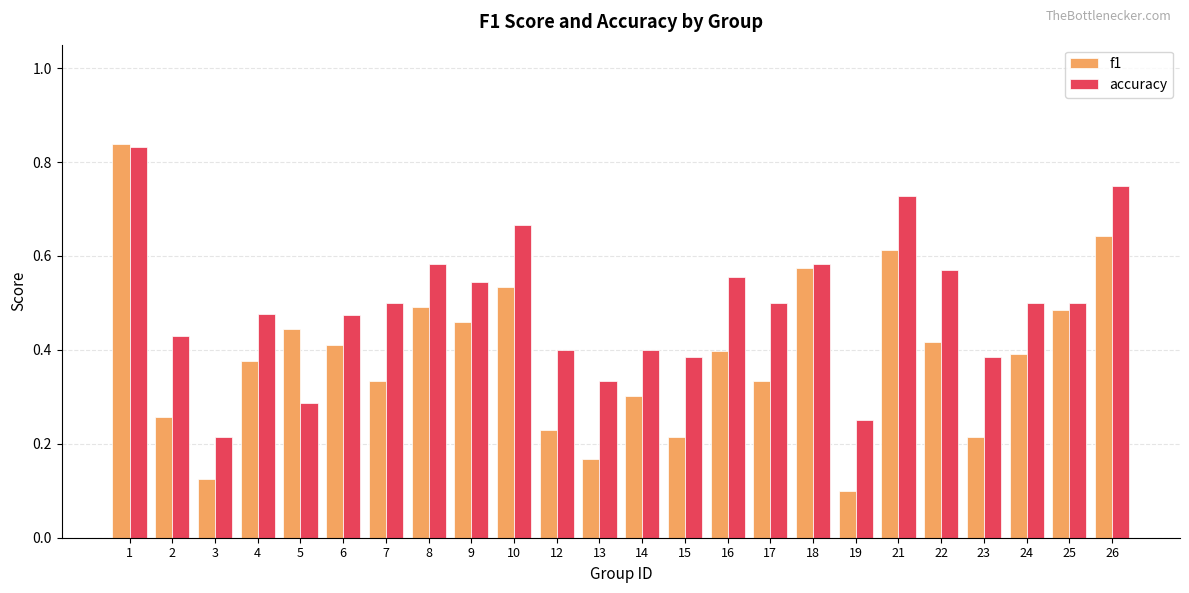

Where is accuracy nearest to the value 0?

3